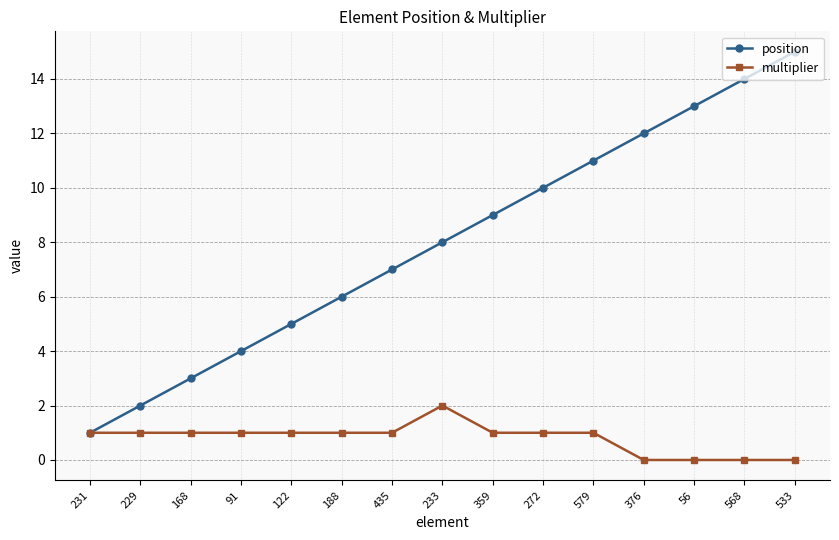

Reading left to right, list all the values displayed in this chart.

position: 231=1	229=2	168=3	91=4	122=5	188=6	435=7	233=8	359=9	272=10	579=11	376=12	56=13	568=14	533=15
multiplier: 231=1	229=1	168=1	91=1	122=1	188=1	435=1	233=2	359=1	272=1	579=1	376=0	56=0	568=0	533=0